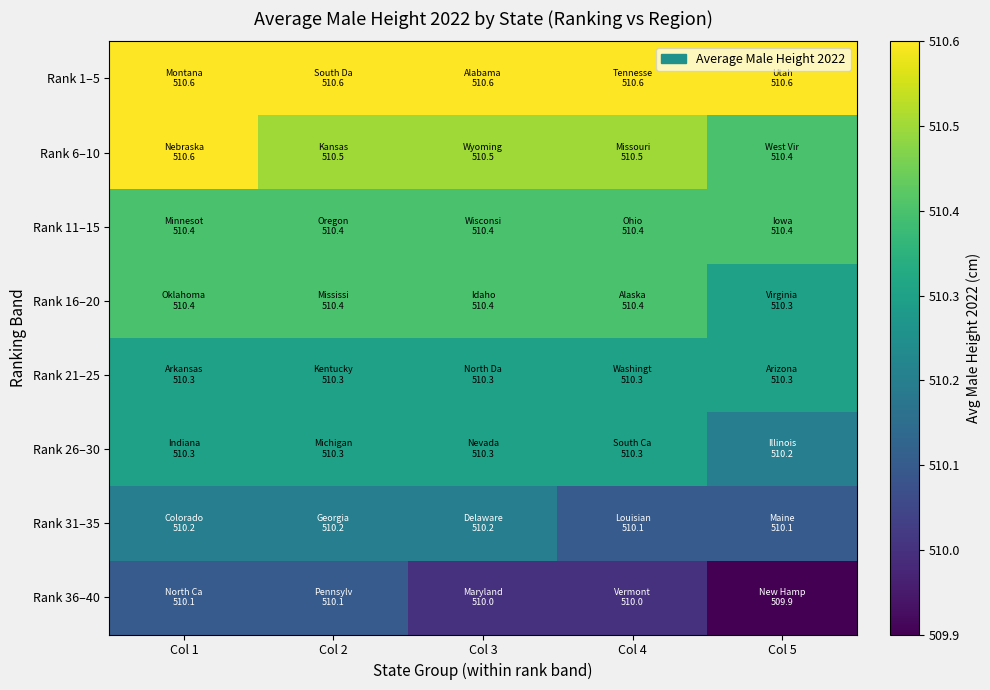

How many categories are shown in the chart?

5